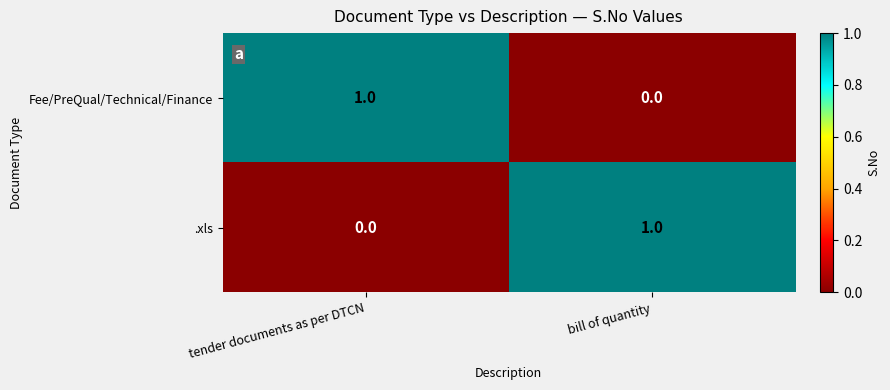

Is the value of .xls at tender documents as per DTCN greater than the value of Fee/PreQual/Technical/Finance at tender documents as per DTCN?

No